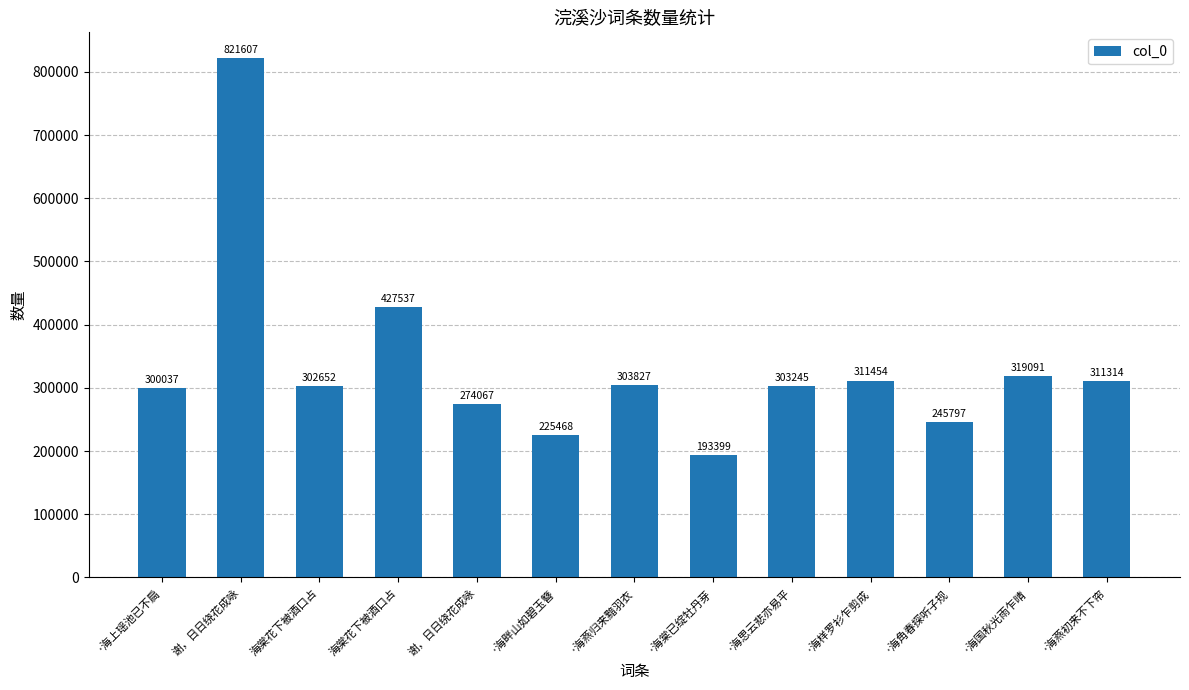

How many data points are less than 303245?

6